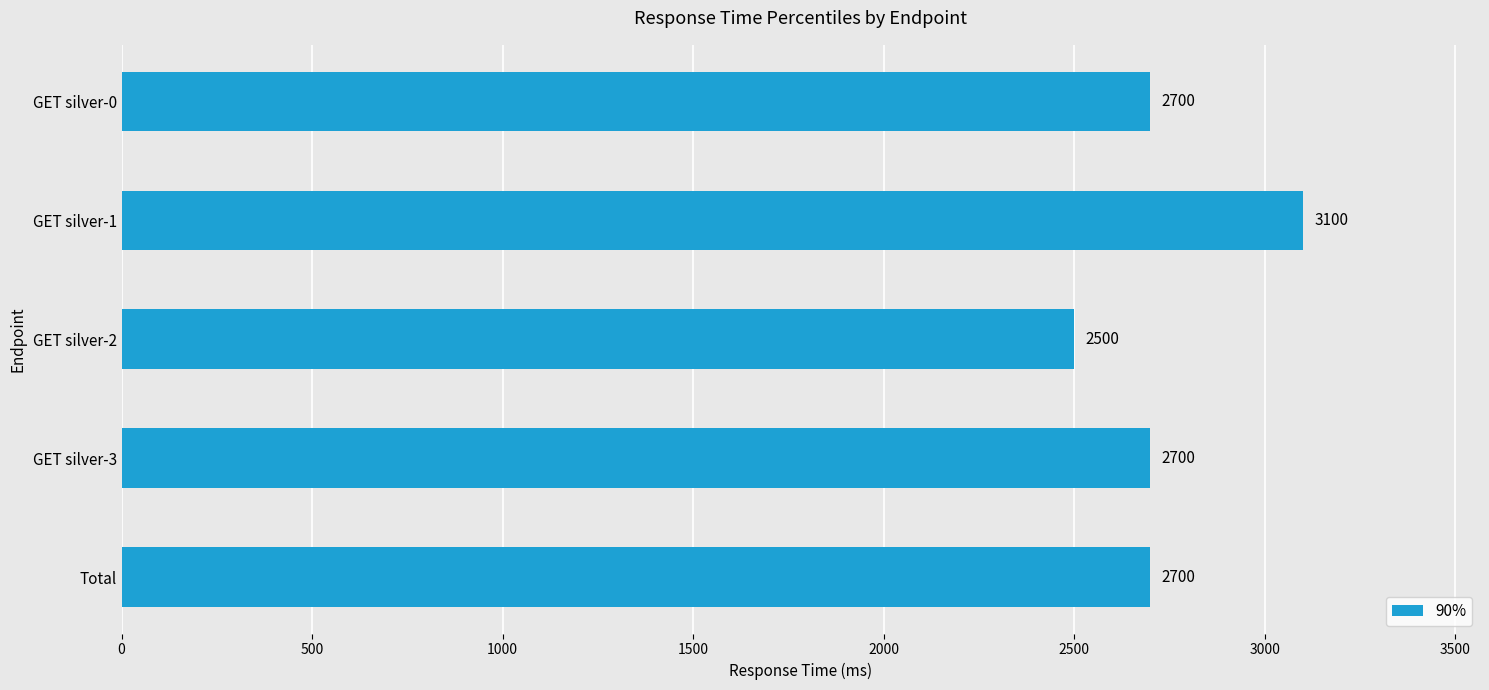

Which category has the highest value across all series?

GET silver-1